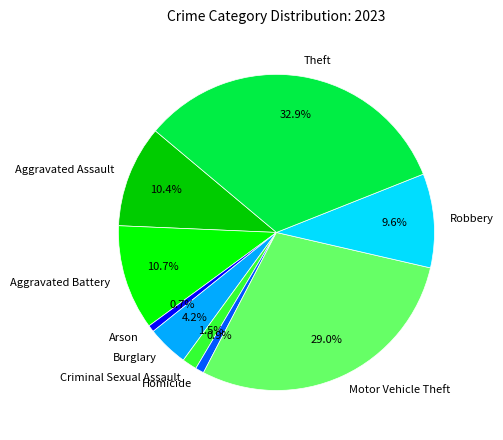

How many segments does this pie chart have?

9